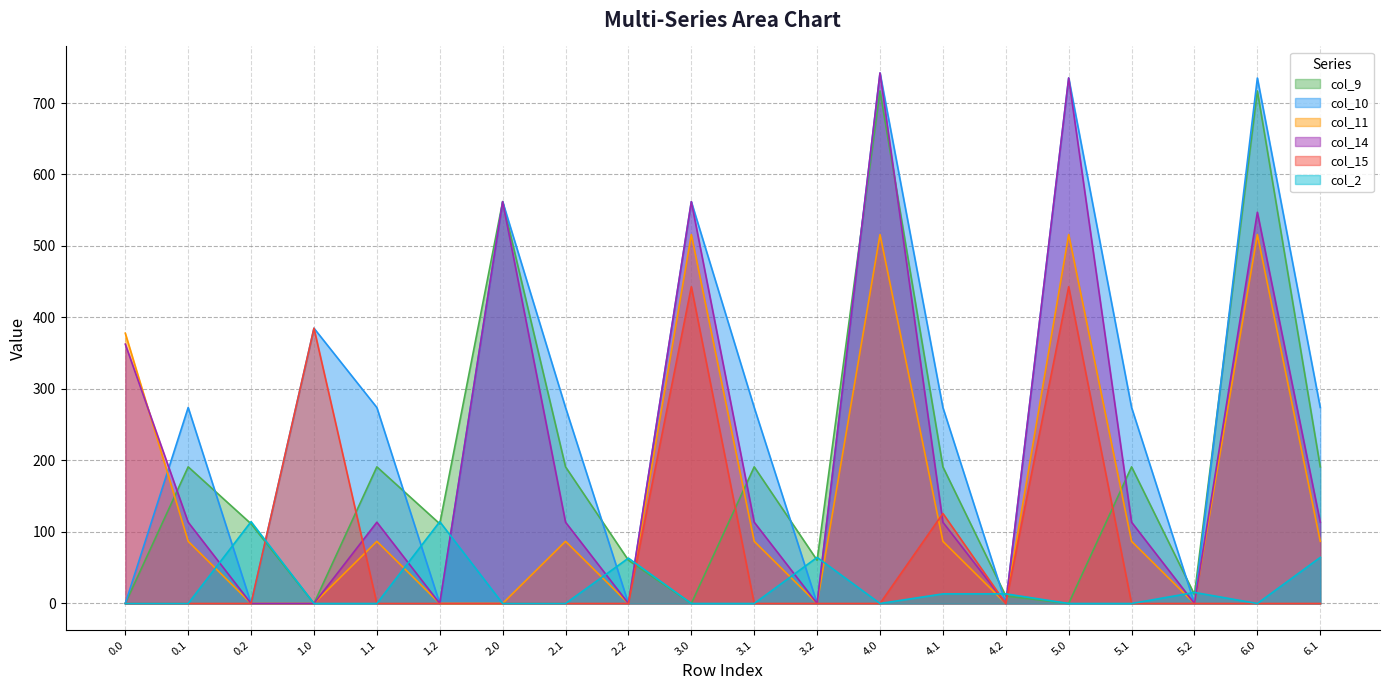

Reading left to right, list all the values displayed in this chart.

col_9: 0.0	191.1	111.5	0.0	191.1	111.5	562.0	191.1	60.5	0.0	191.1	60.5	716.9	191.1	10.5	0.0	191.1	12.5	716.9	191.1
col_10: 0.0	274.1	0.0	385.0	274.1	0.0	562.0	274.1	0.0	562.0	274.1	0.0	742.0	274.1	0.0	735.0	274.1	0.0	735.0	274.1
col_11: 378.0	87.0	0.0	0.0	87.0	0.0	0.0	87.0	0.0	516.0	87.0	0.0	516.0	87.0	0.0	516.0	87.0	0.0	516.0	87.0
col_14: 362.7	113.7	0.0	0.0	113.7	0.0	562.0	113.7	0.0	562.0	113.7	0.0	742.0	113.7	0.0	735.0	113.7	0.0	547.2	113.7
col_15: 0.0	0.0	0.0	385.0	0.0	0.0	0.0	0.0	0.0	443.0	0.0	0.0	0.0	125.9	0.0	443.0	0.0	0.0	0.0	0.0
col_2: 0.0	0.0	114.5	0.0	0.0	114.5	0.0	0.0	63.5	0.0	0.0	64.5	0.0	13.5	13.5	0.0	0.0	15.5	0.0	64.5